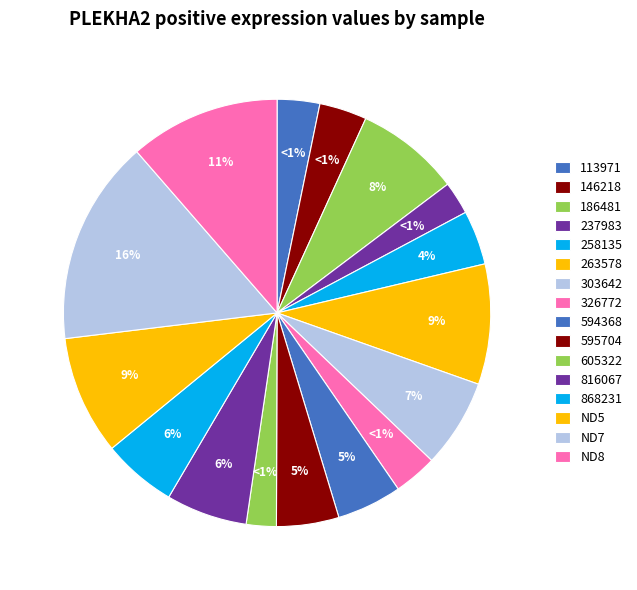

How many segments does this pie chart have?

16